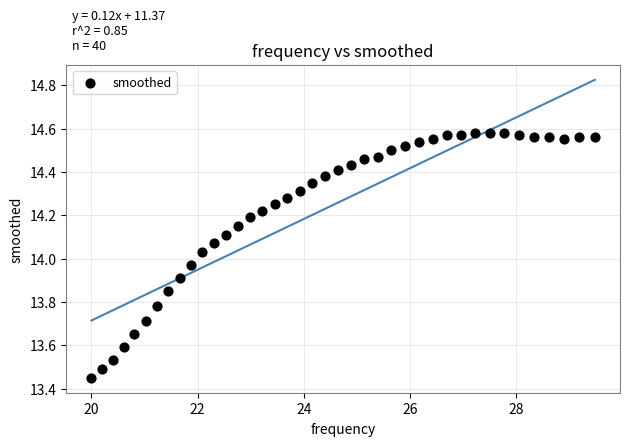

What is the range of Y values (max minus min)?

1.1